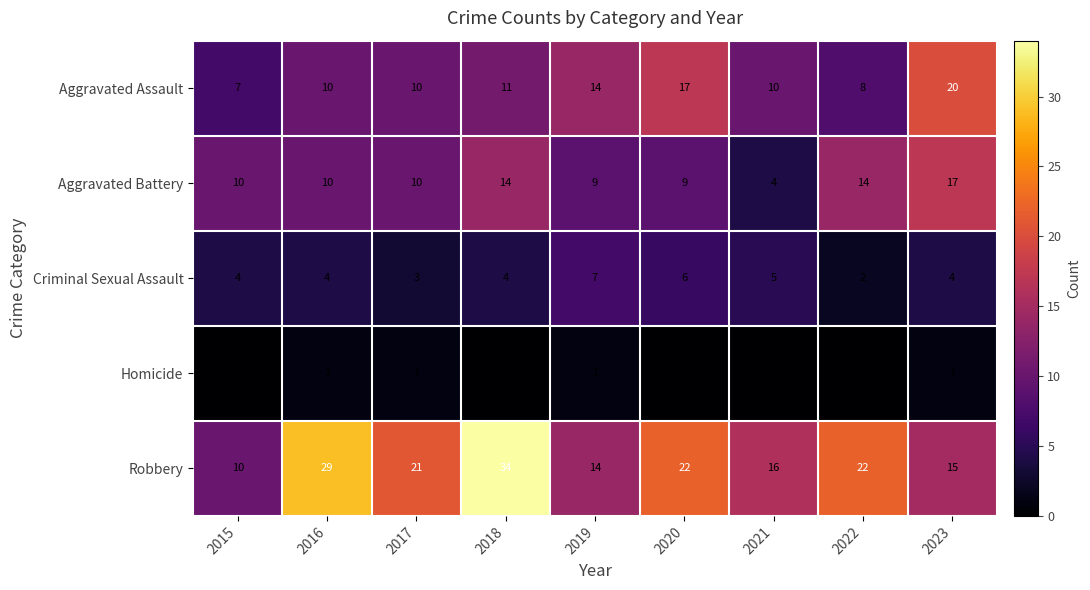

The Criminal Sexual Assault series shows 6 at 2023. True or false?

False